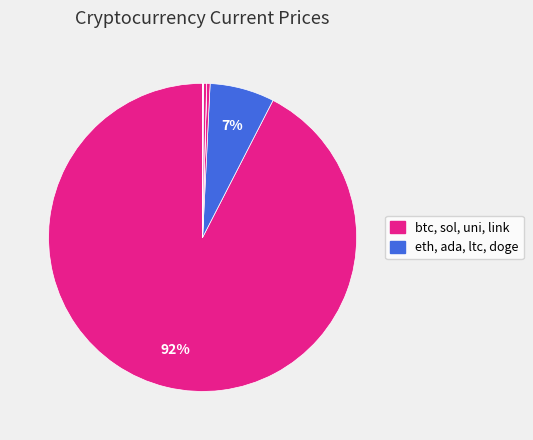

To the nearest percent, what is the average slice percentage?

12%